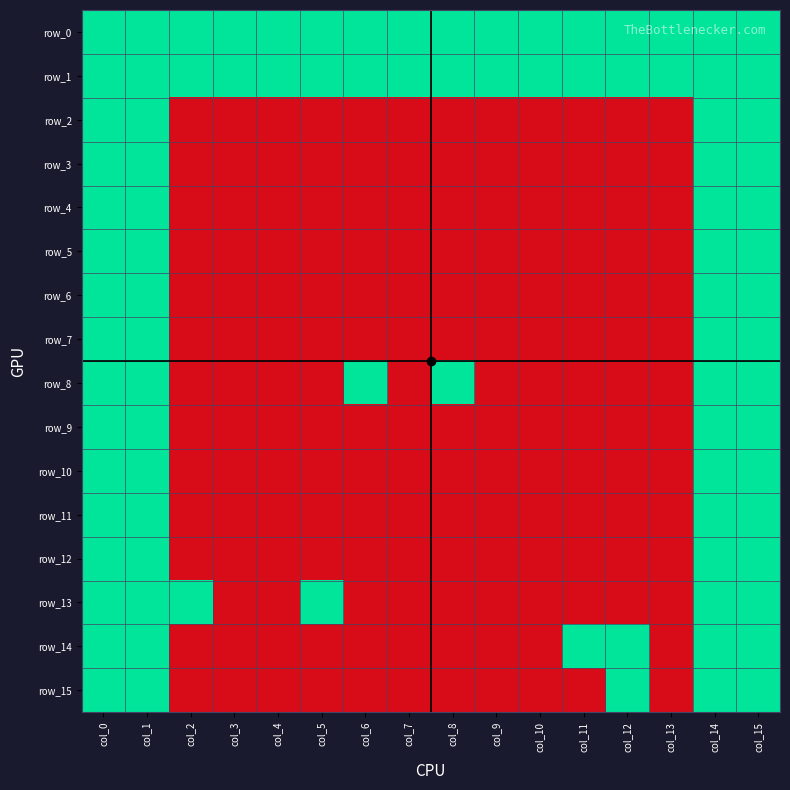

The row_14 series shows 0 at col_10. True or false?

True